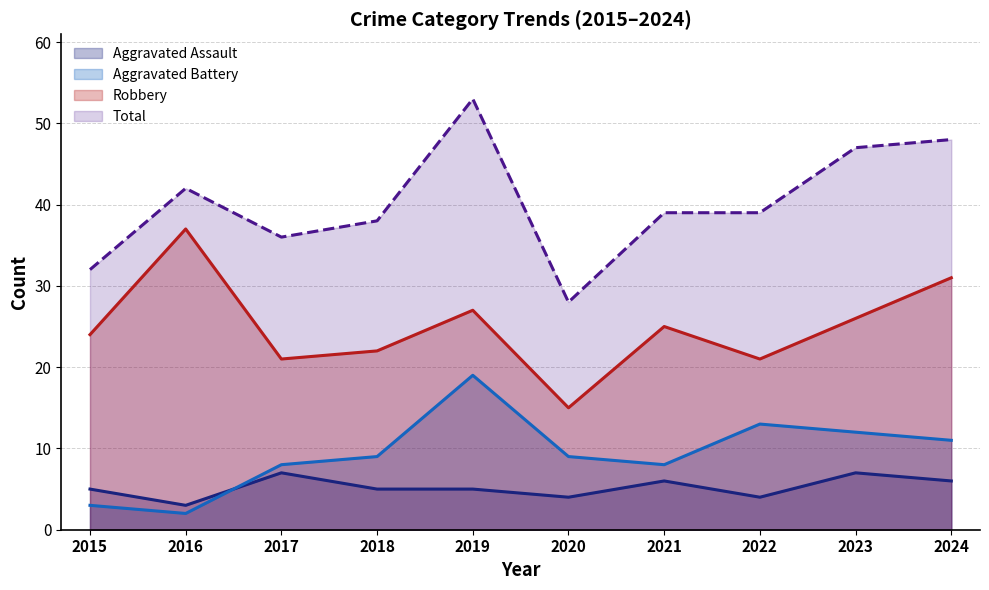

At which category is the sum across all series the highest?

2019